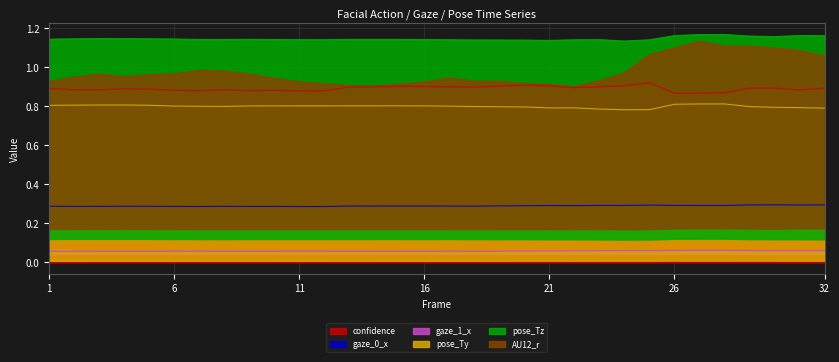

What is the value of the confidence point at the 5th from the left?

0.9